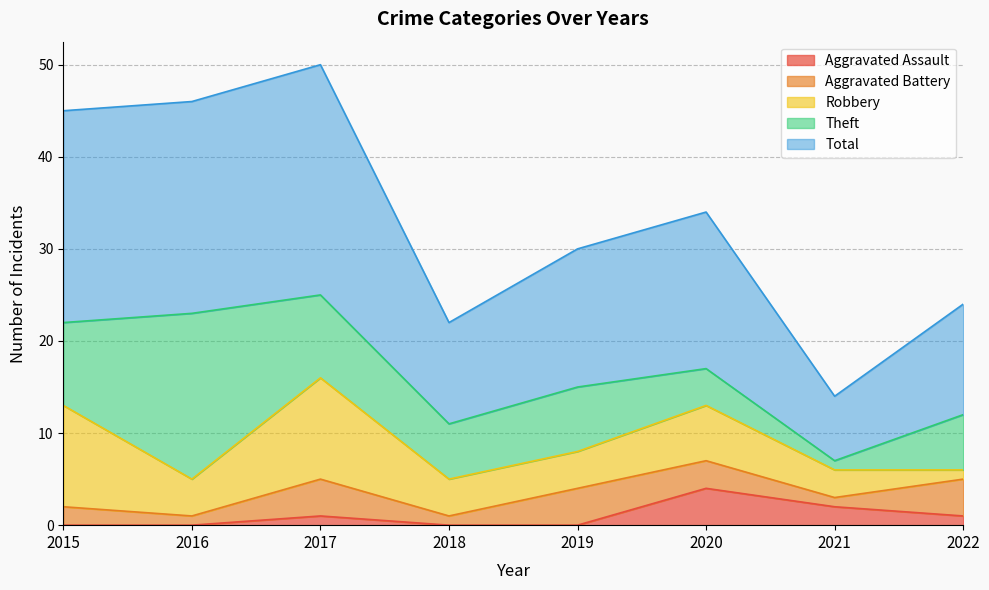

Is the value of Aggravated Assault at 2020 greater than the value of Aggravated Battery at 2018?

Yes